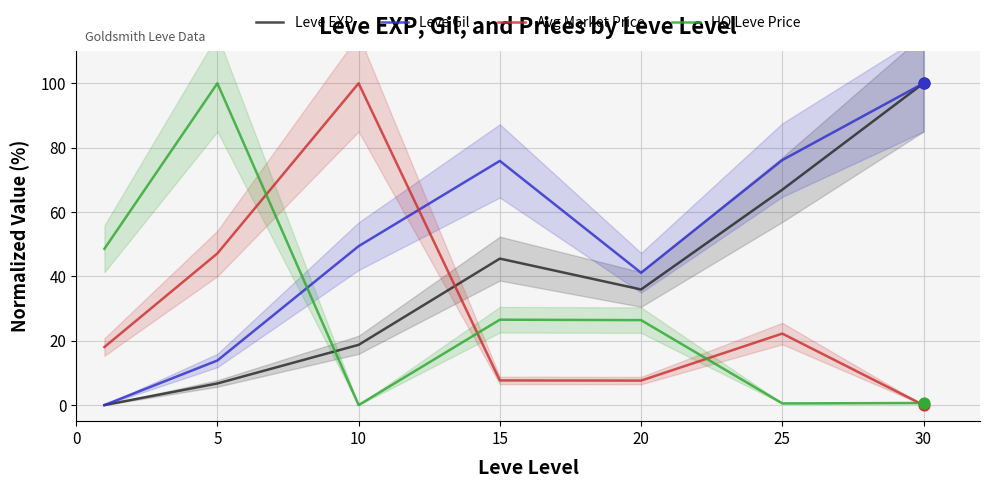

At which category is the sum across all series the highest?

30